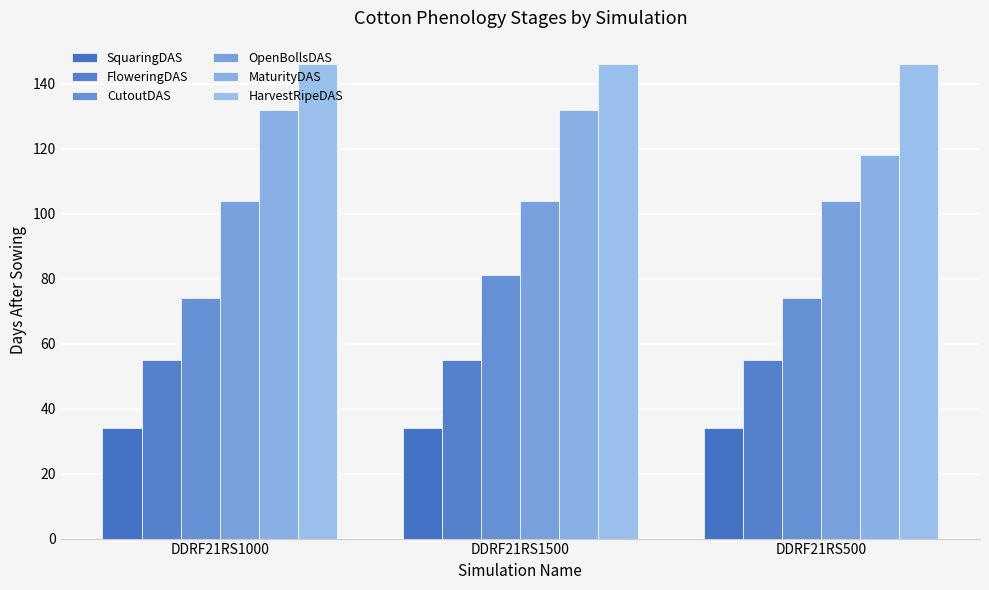

Which series has the largest range (max minus min)?

MaturityDAS